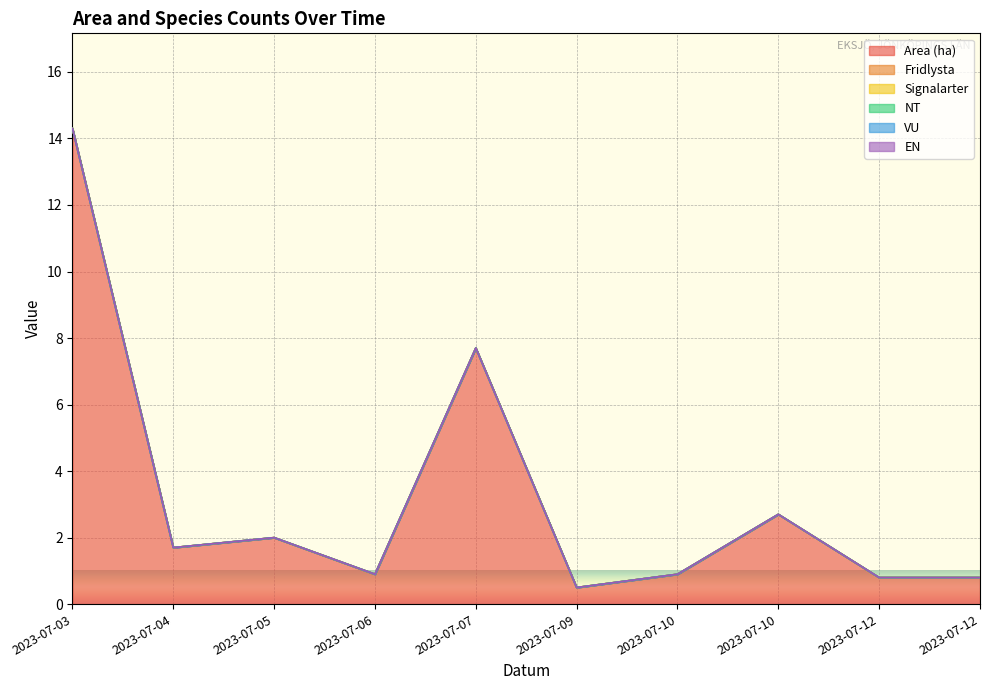

Which series changed the most between 2023-07-12 and 2023-07-12?

Area (ha)